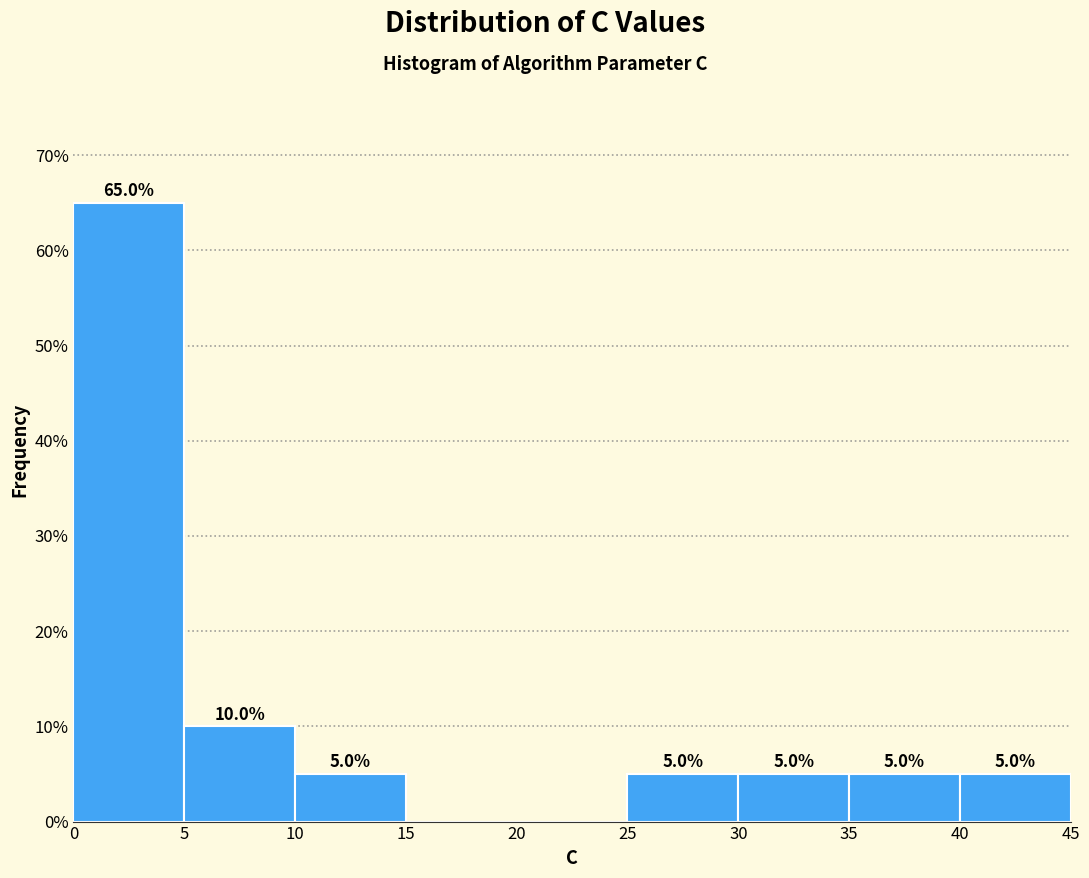

Which range on the x-axis has the tallest bar?

0 to 5